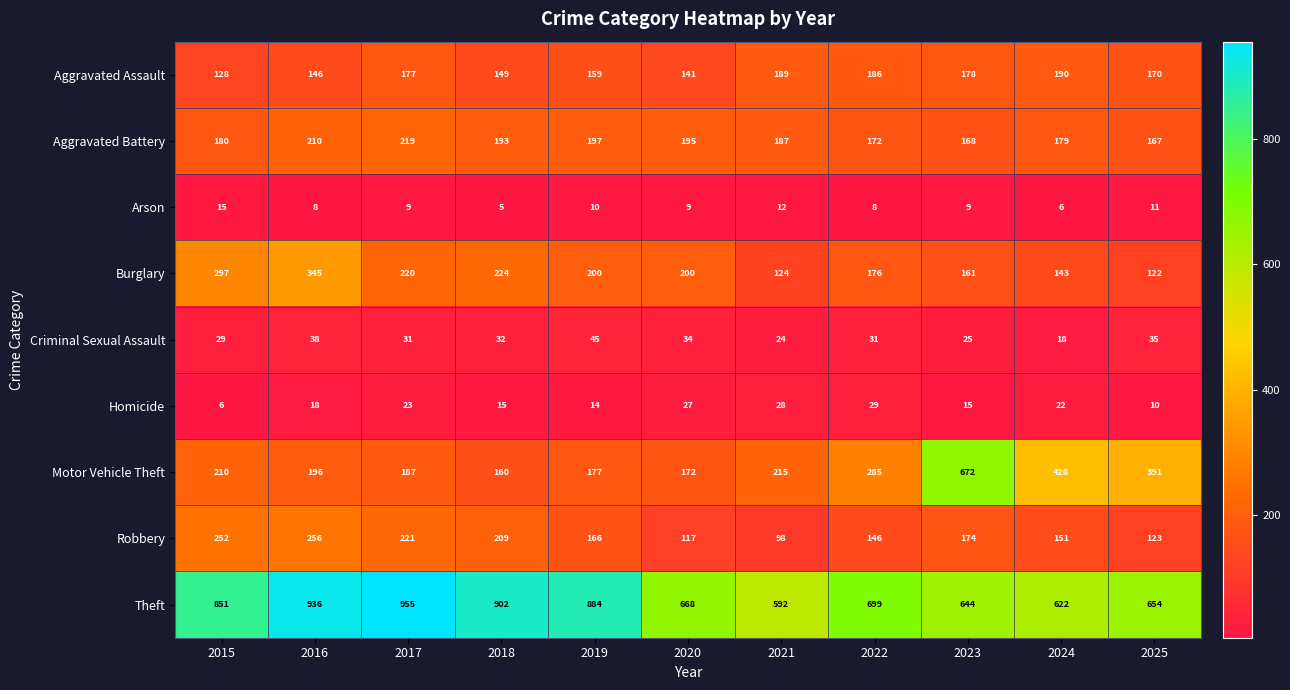

What is the difference between the maximum and second lowest values in the Aggravated Assault series?

49